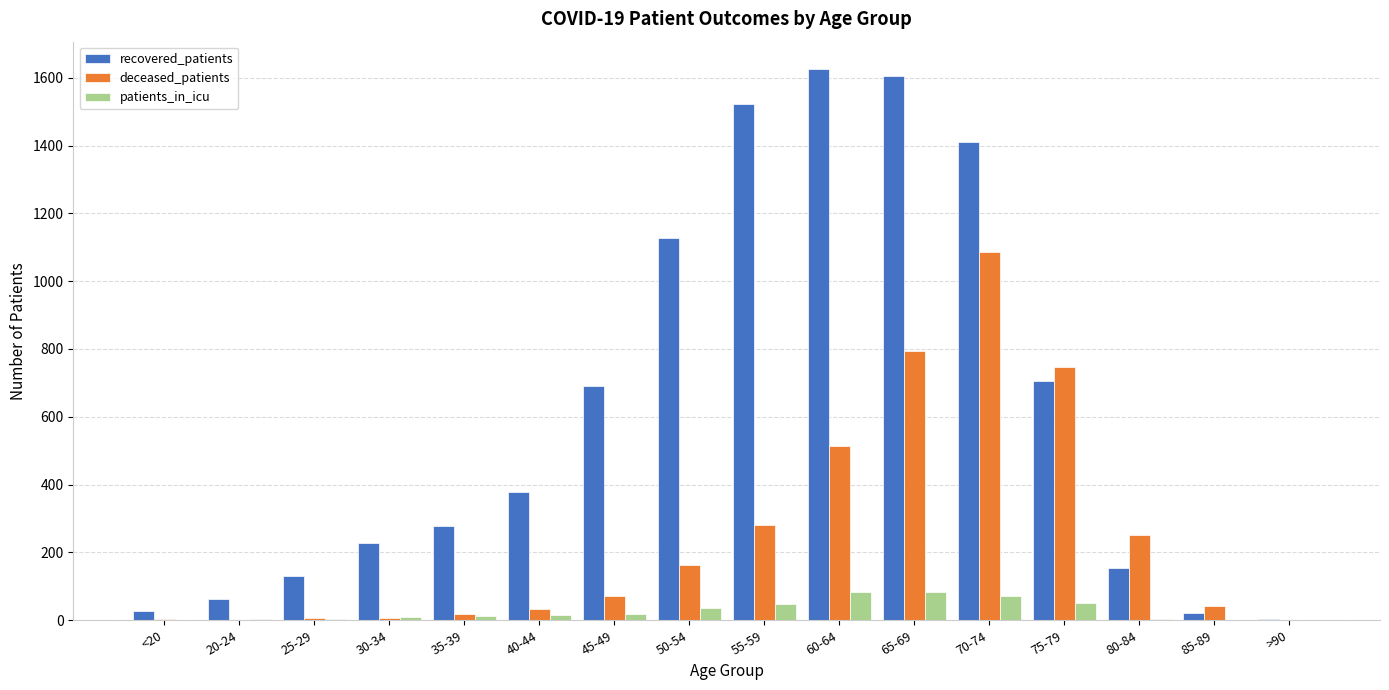

What is the greatest value displayed?

1625